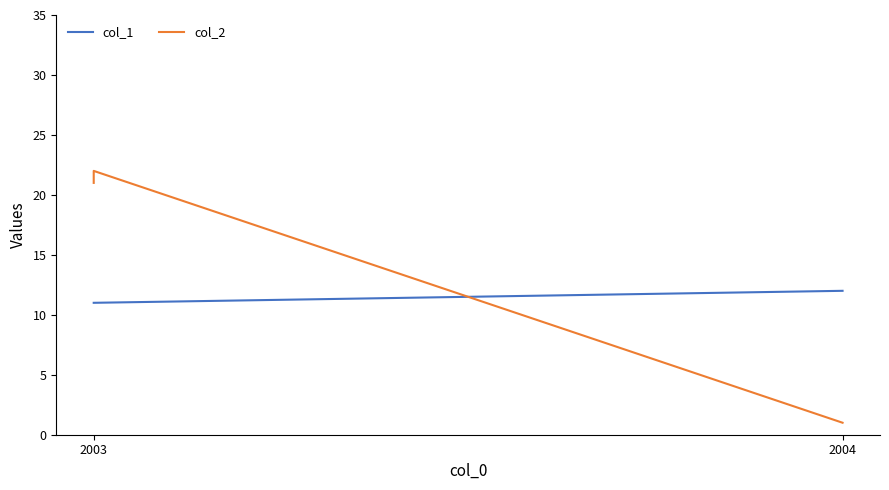

What is the minimum value for col_1?

11